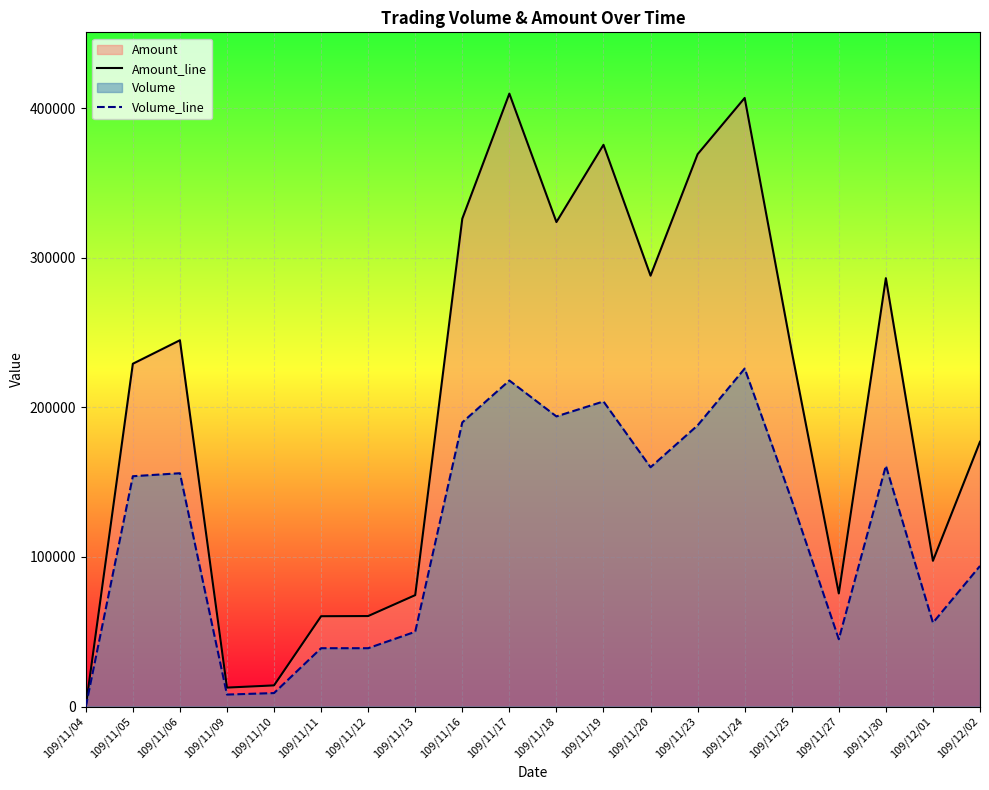

How many values in Amount_line are above zero?

19